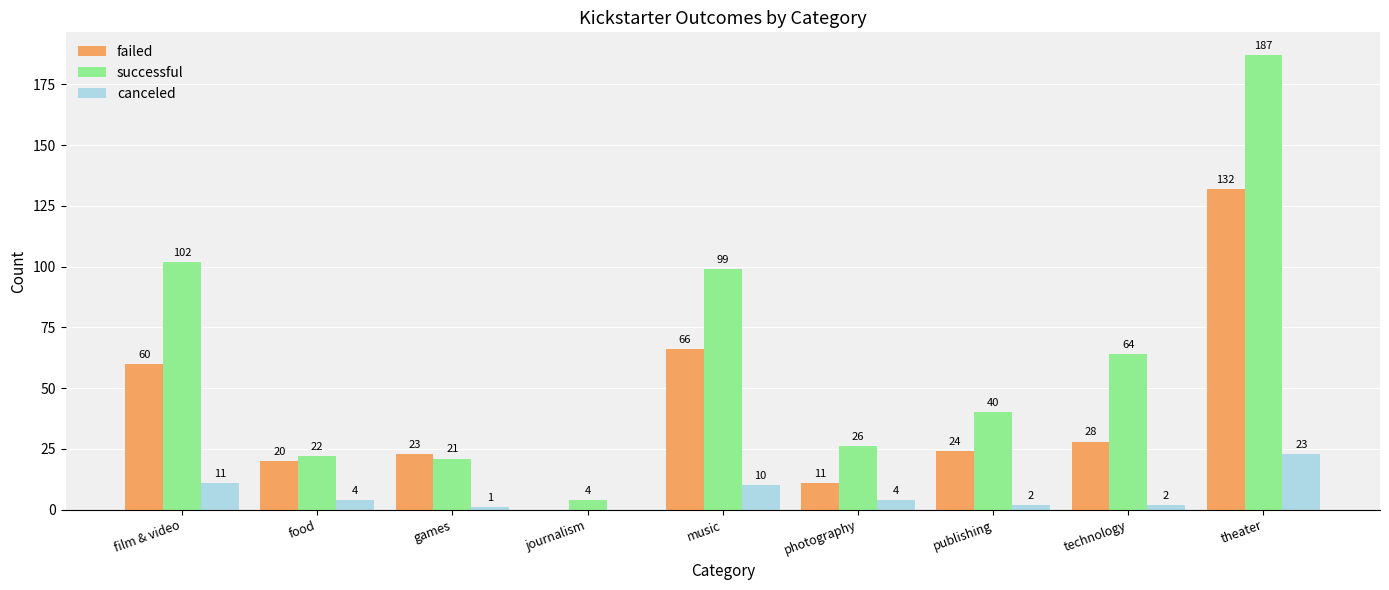

What is the sum of the failed values at food and journalism?

20